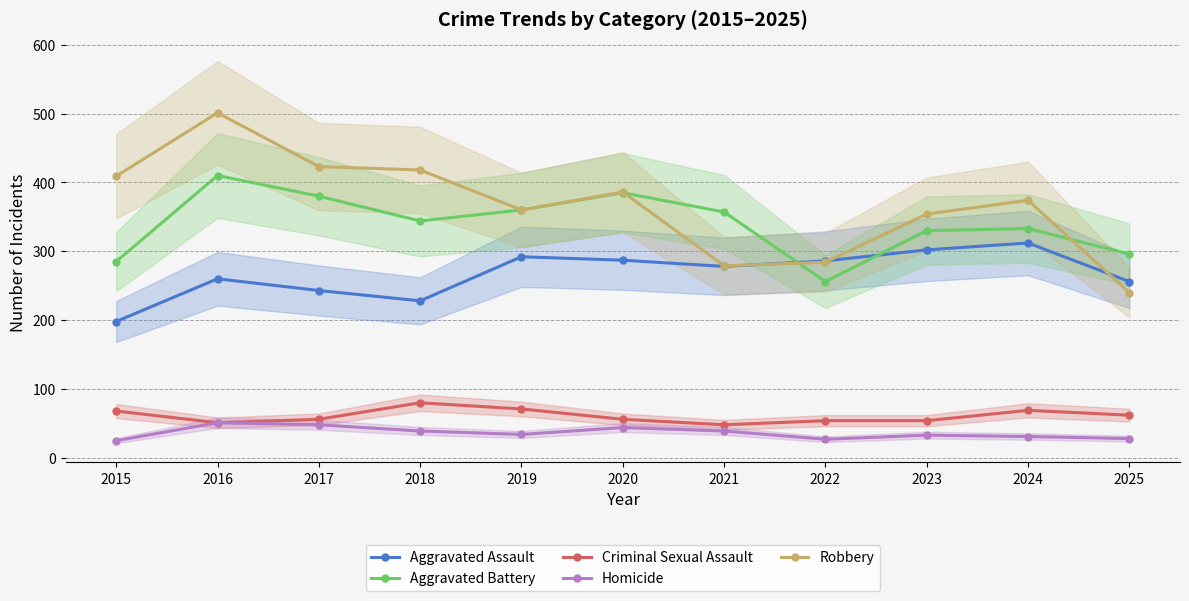

The value of Aggravated Battery at 2020 is 385. True or false?

True